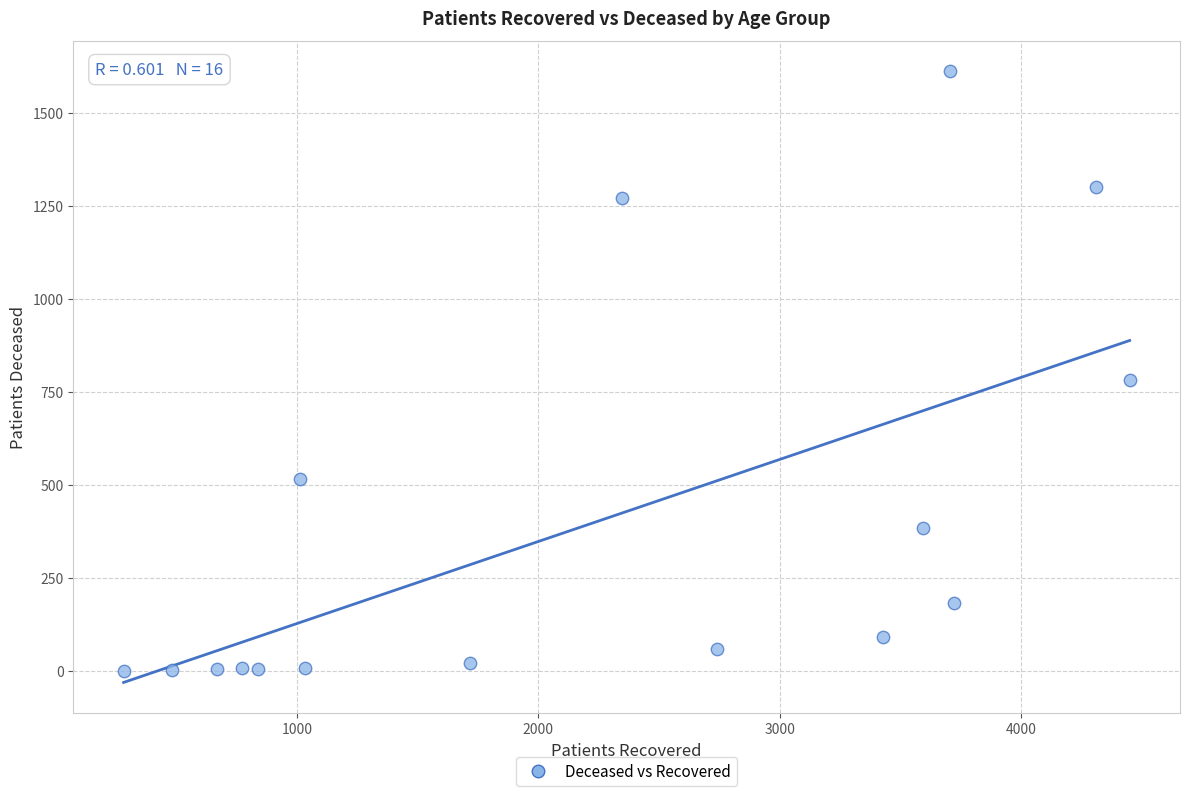

What is the range of Y values (max minus min)?

1611